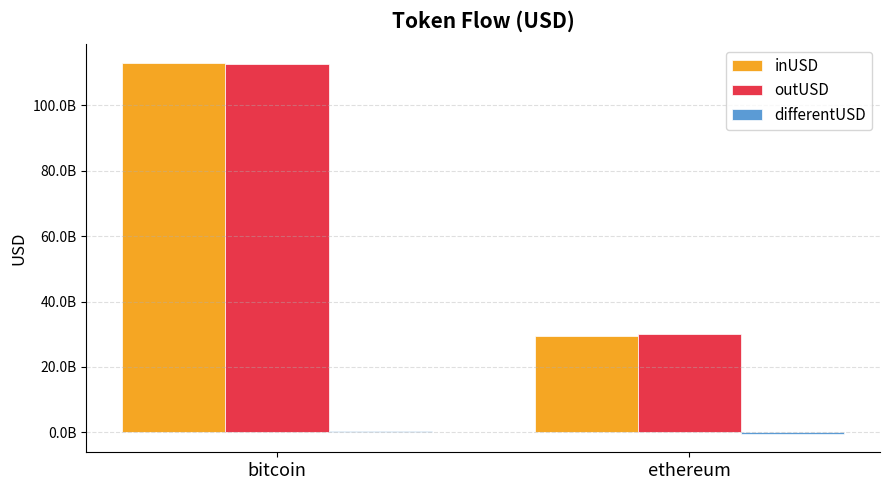

At which label does outUSD first exceed 112593622684?

bitcoin